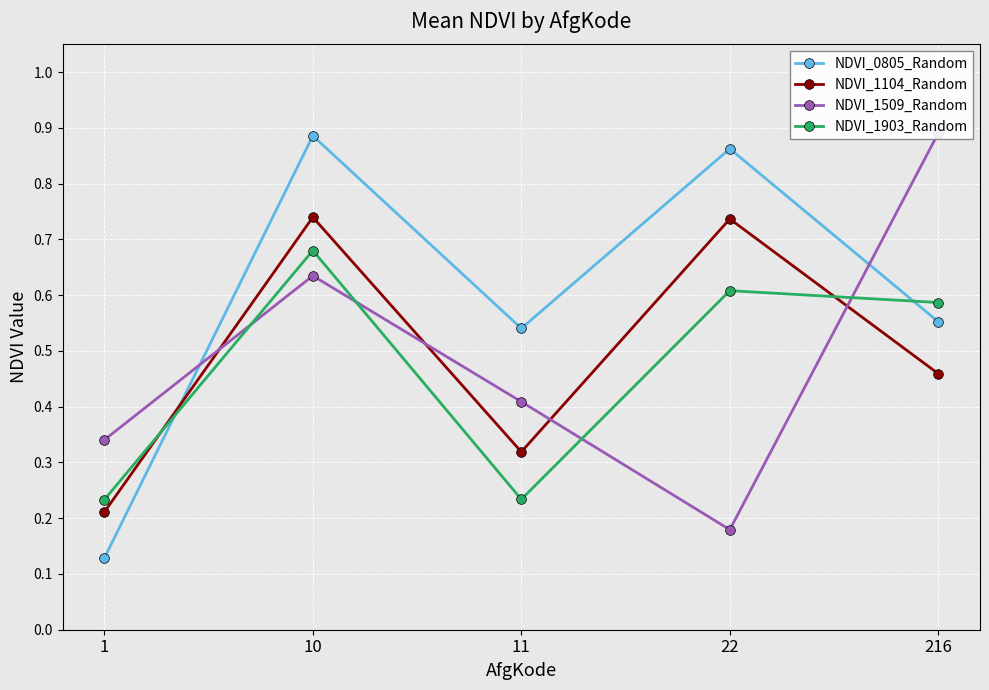

Is it true that NDVI_1903_Random equals 0.1 at 1?

False